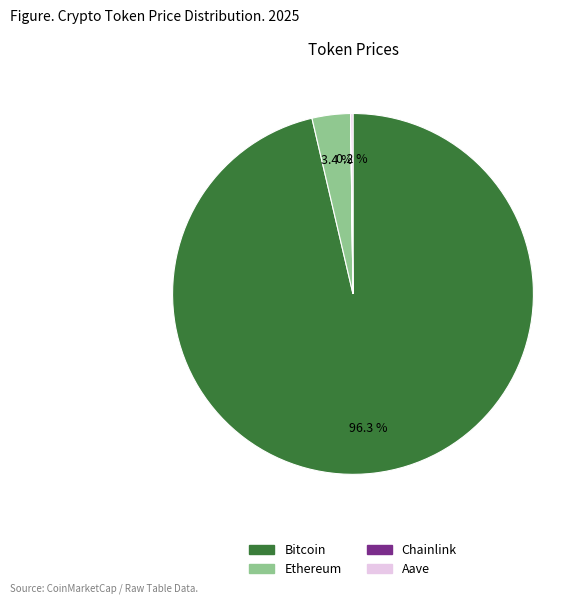

Which category accounts for the majority?

Bitcoin